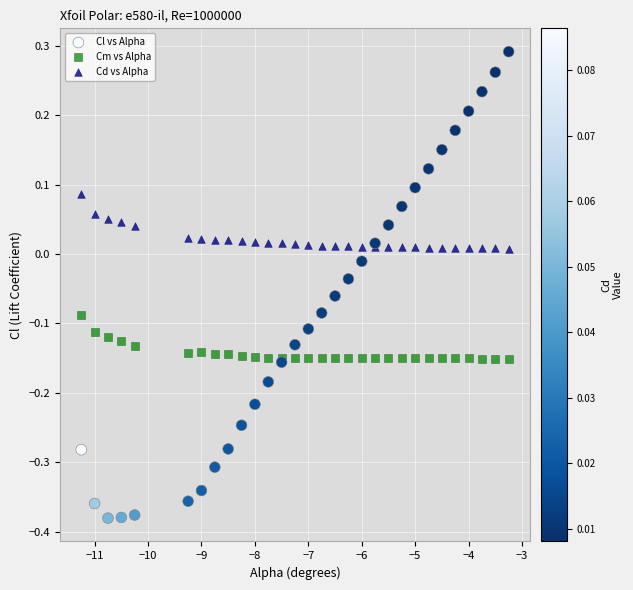

Which series has the widest spread of Y values?

Cl vs Alpha